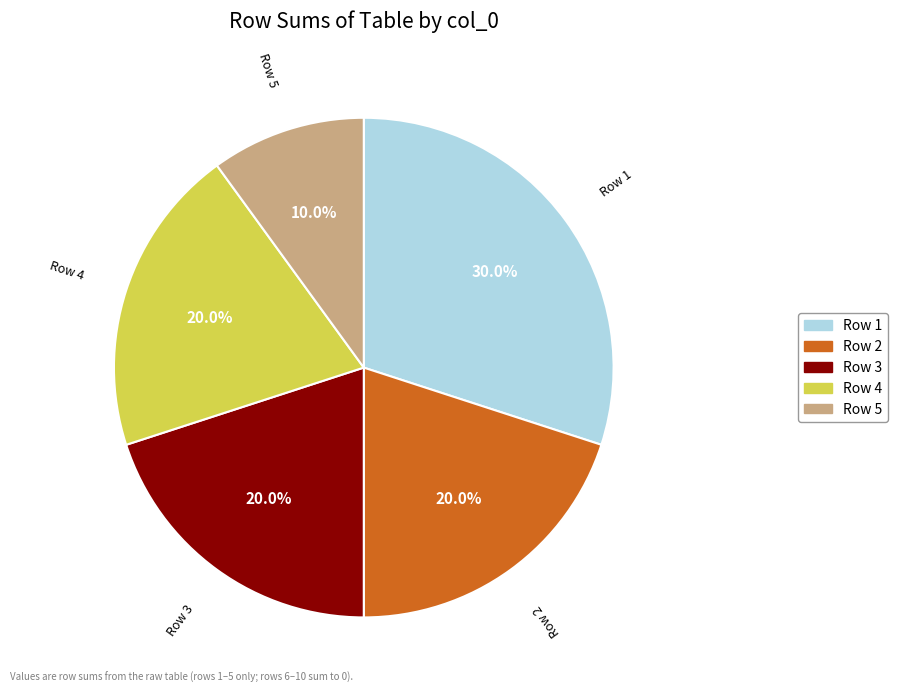

Count the number of slices in the pie.

5